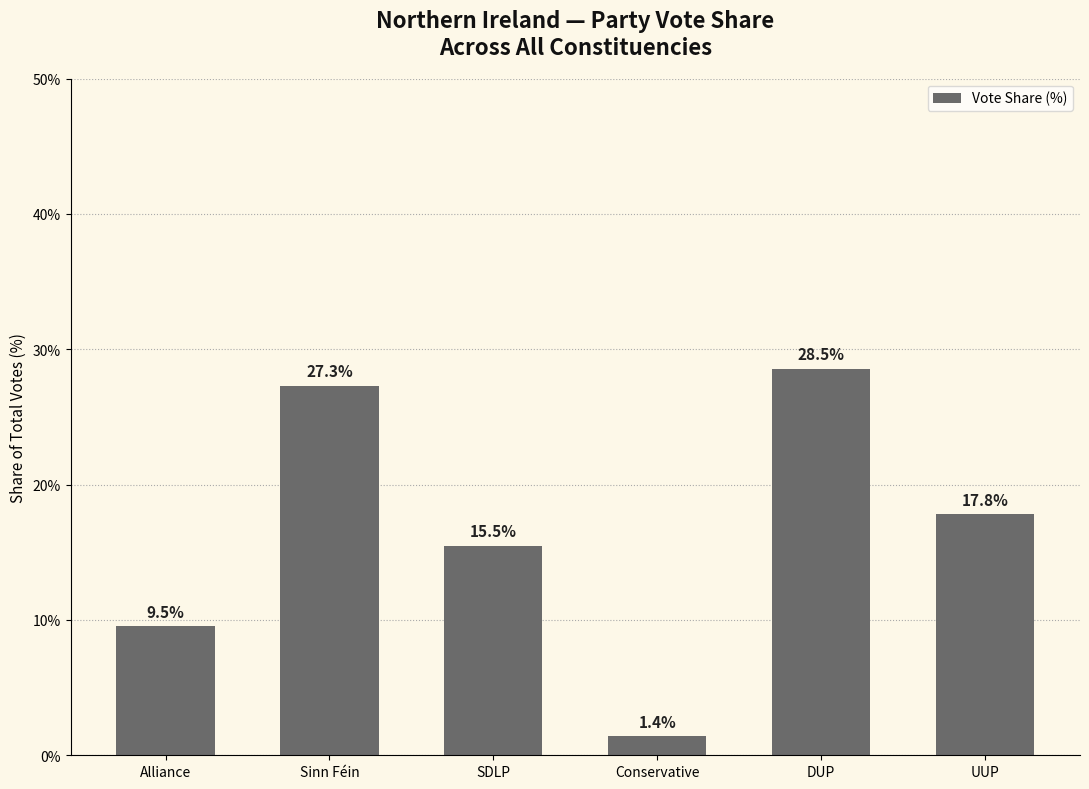

Is it true that the value at Alliance is 6.4?

False